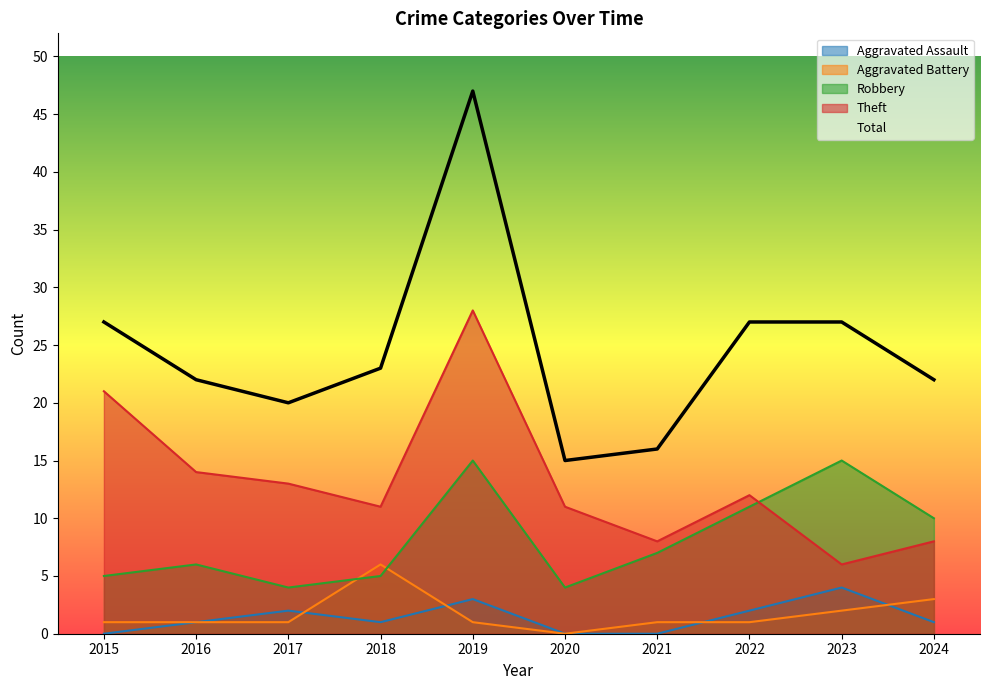

In Aggravated Battery, how many points are higher than both neighbors (excluding endpoints)?

1